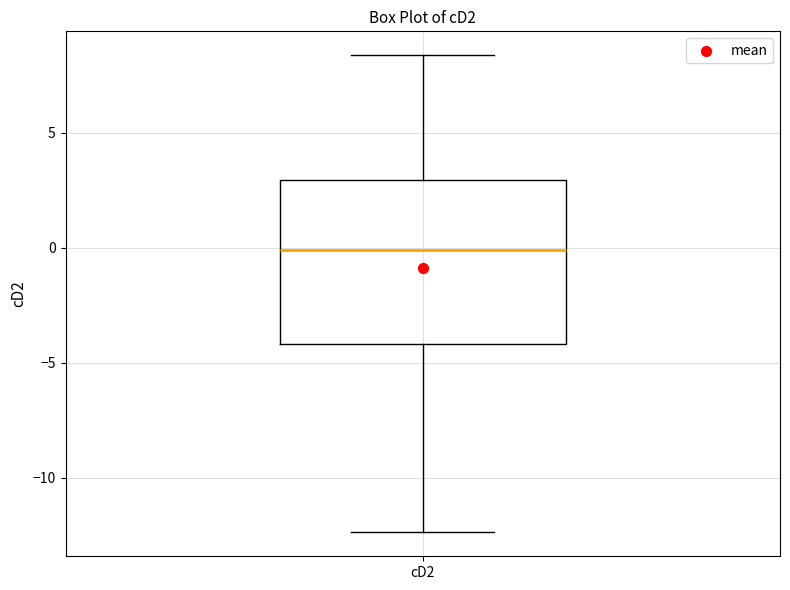

Transcribe this box plot: give where the median line is, the range the box spans, and where the two whiskers end, as read against the y-axis. The values are not printed on the chart, so give them approximately, as read against the axis.

median 0.0, box -4.0 to 3.0, whiskers -12.5 to 8.5